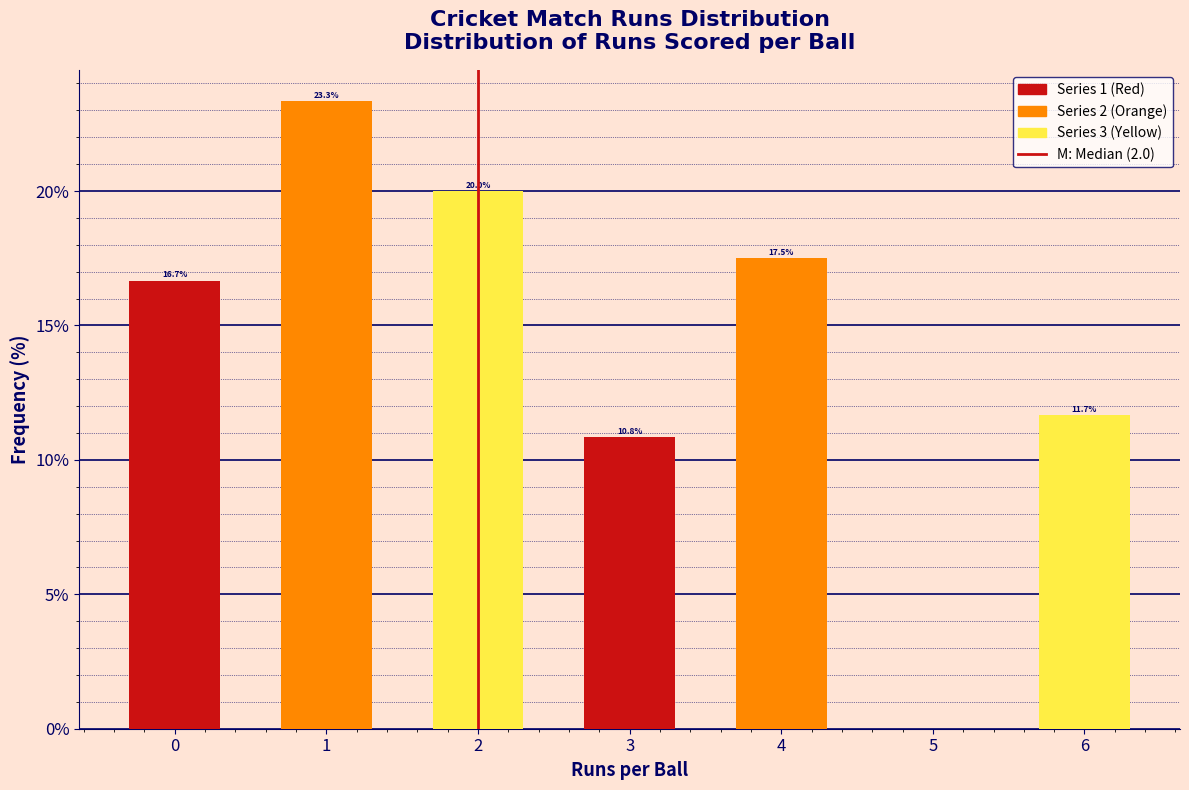

Reading right to left, transcribe all the data shown in this chart.

6=11.7	4=17.5	3=10.8	2=20.0	1=23.3	0=16.7